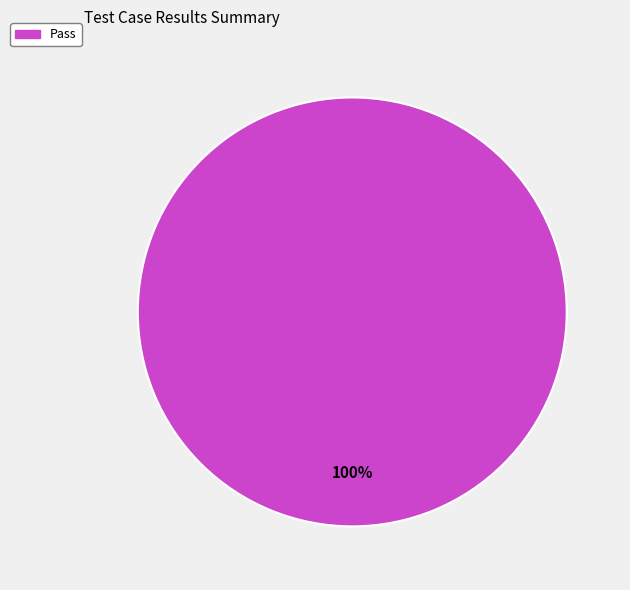

Count the number of slices in the pie.

1